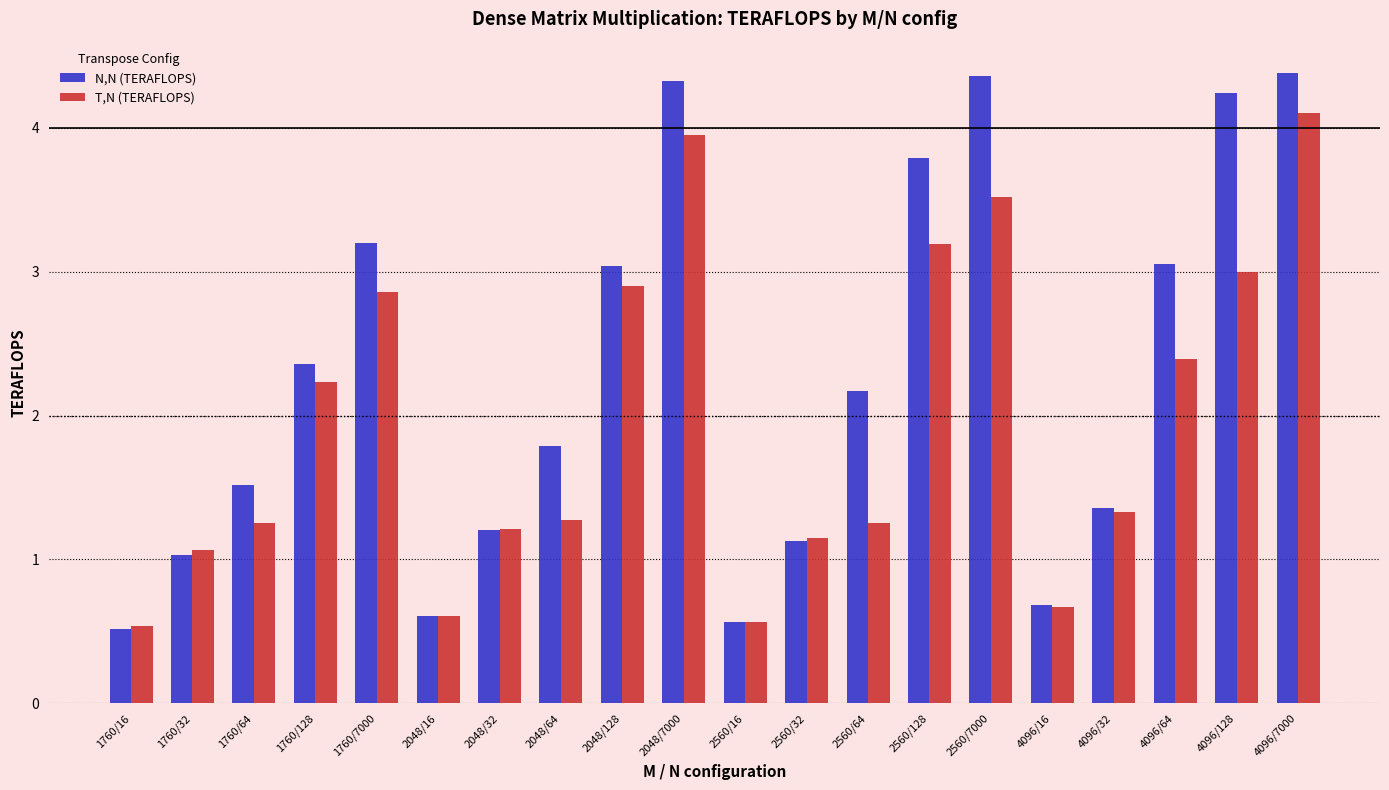

Count the number of categories in the chart.

20